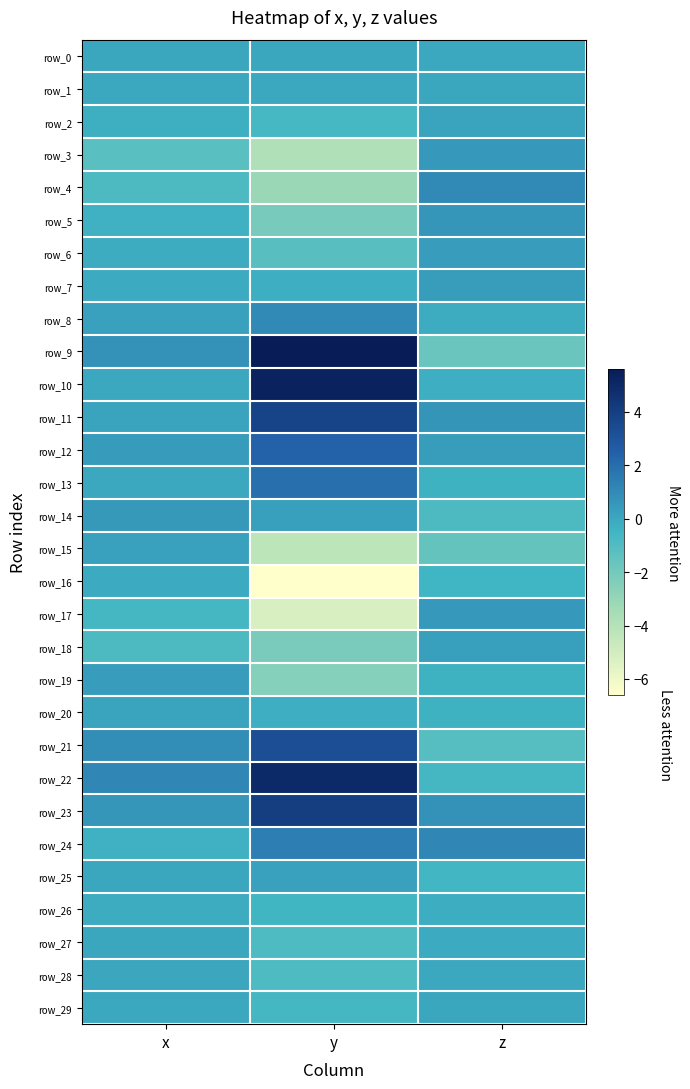

Which has a higher value, x or y?

x